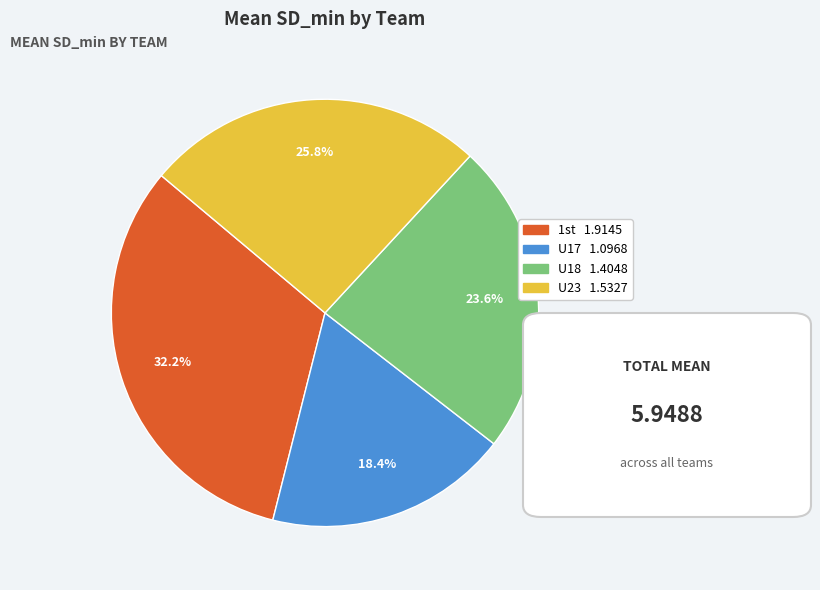

Is U17 the majority of the pie?

No